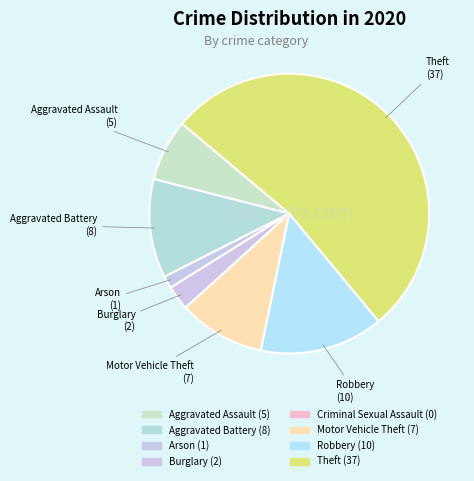

How many slices are in this pie chart?

8